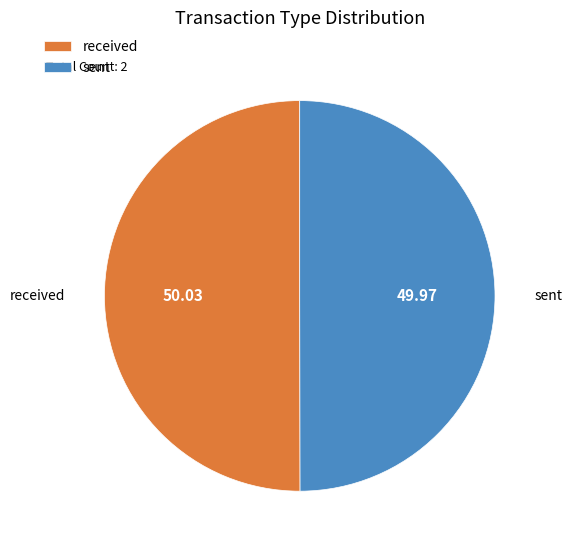

Do sent and received together represent more than half of the pie?

Yes